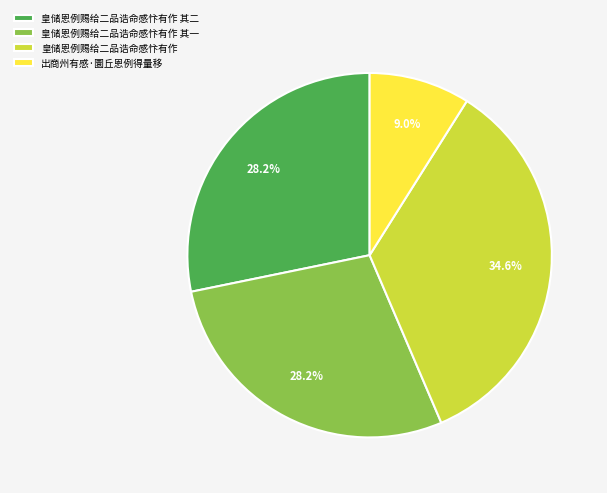

To the nearest percent, what percentage of the pie is 出商州有感·圜丘恩例得量移?

9%